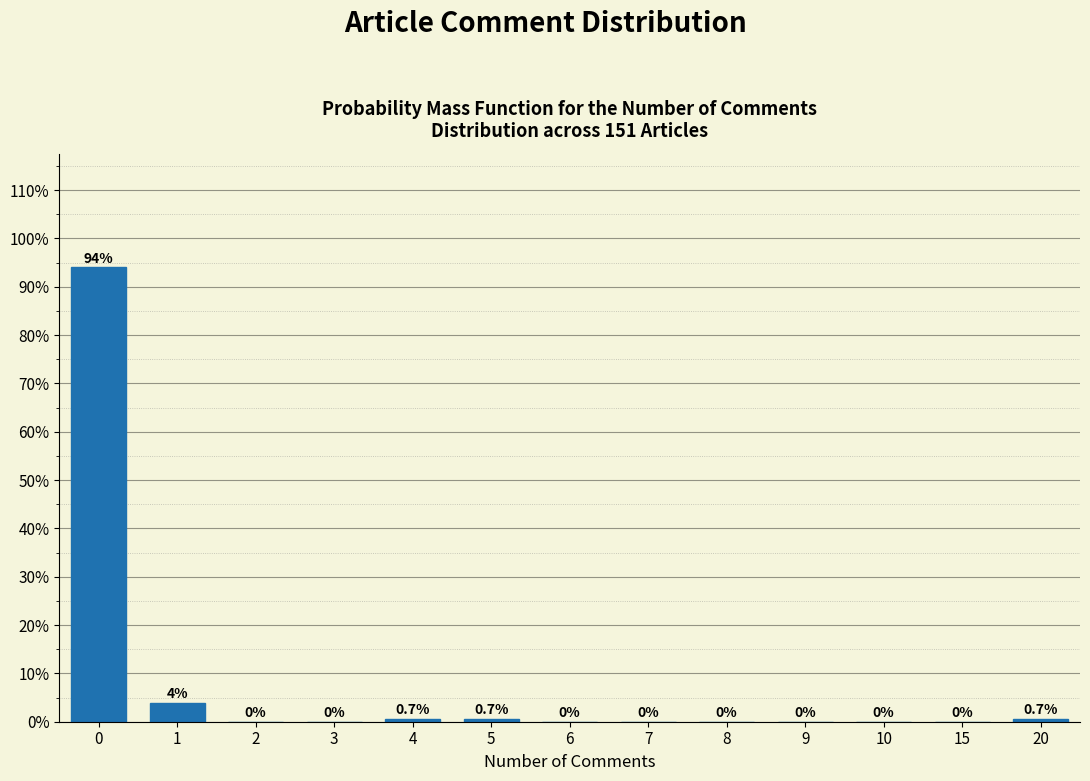

Reading left to right, what are all the values shown in this chart?

0=94.0	1=4.0	2=0.0	3=0.0	4=0.7	5=0.7	6=0.0	7=0.0	8=0.0	9=0.0	10=0.0	15=0.0	20=0.7